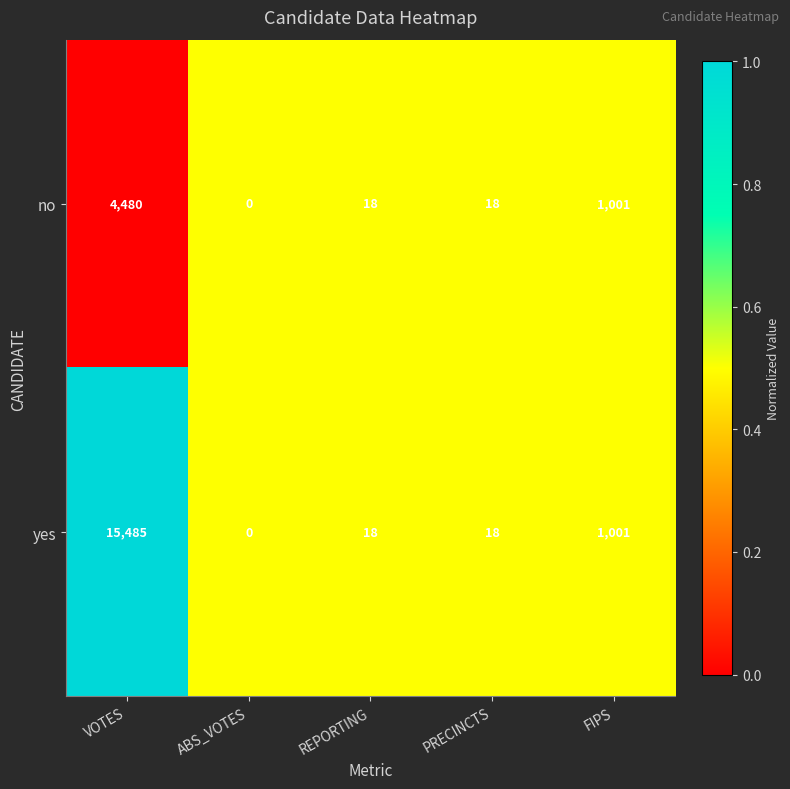

Which label corresponds to the smallest value in the chart?

ABS_VOTES